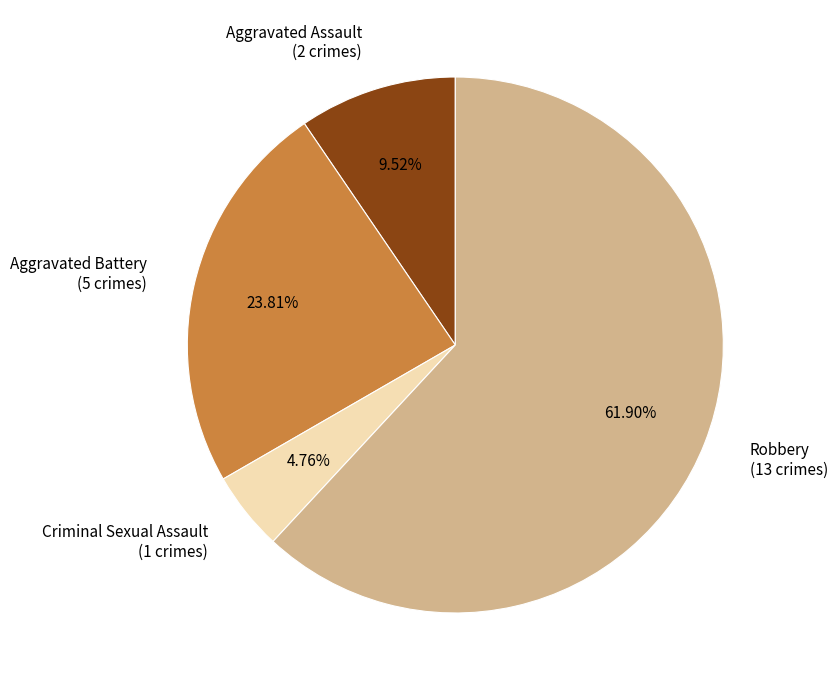

True or false: Robbery accounts for 62% of the total.

True